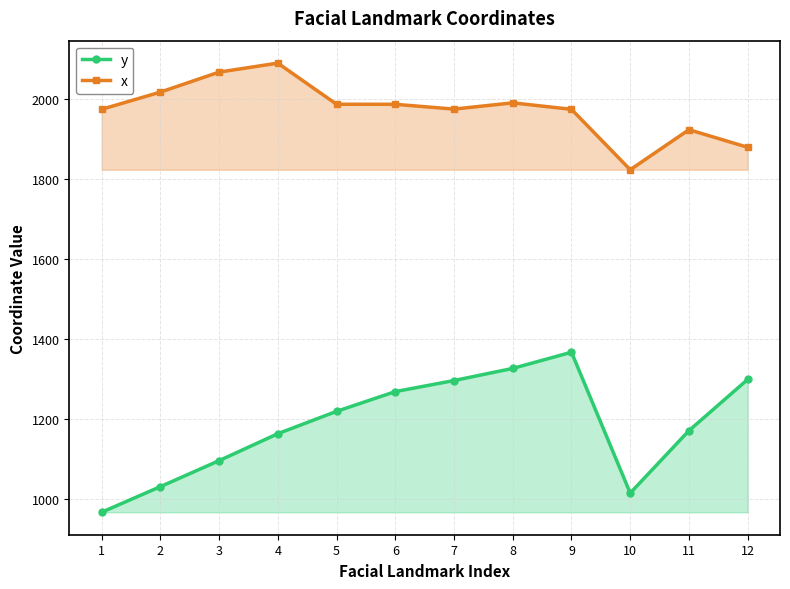

List the series in order of their overall mean, highest first.

x, y